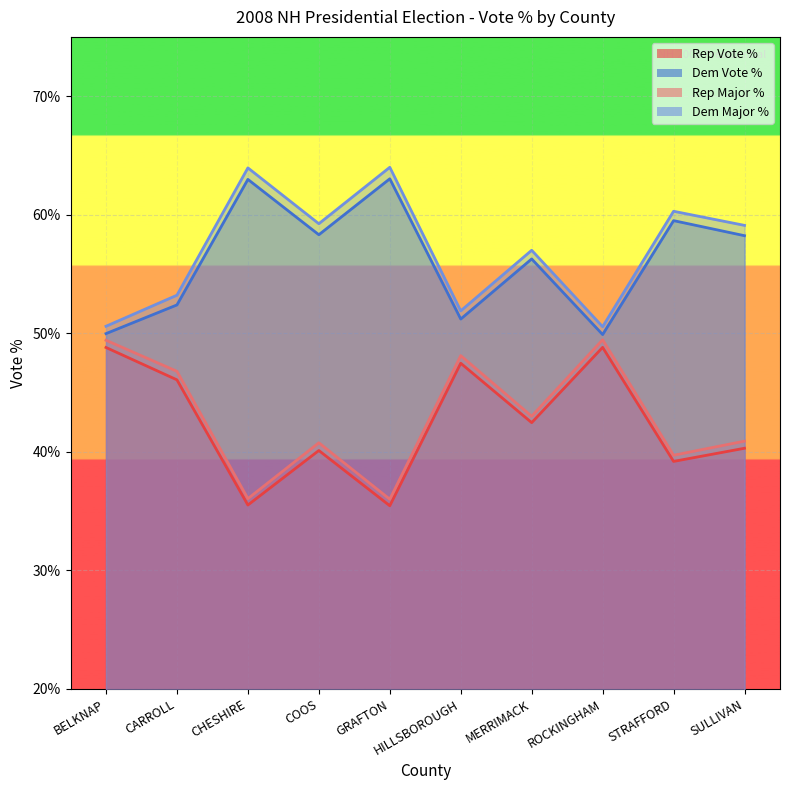

True or false: Rep Vote % has a value of 13.8 at GRAFTON.

False